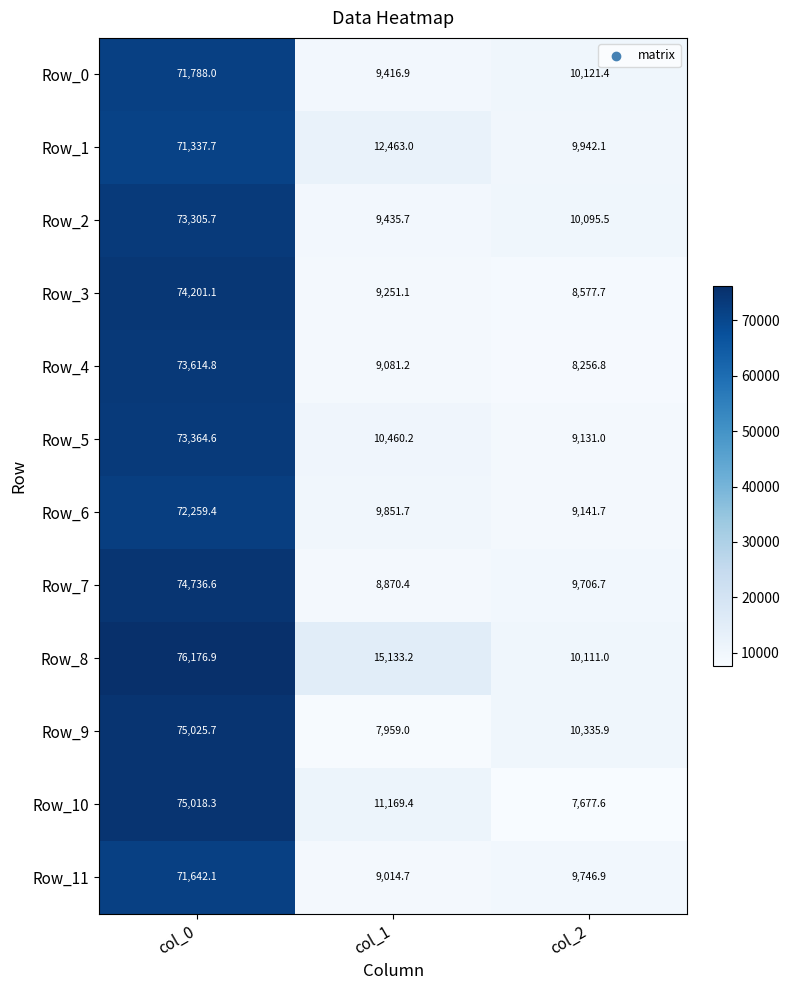

Is the value of Row_6 at col_0 greater than the value of Row_4 at col_2?

Yes